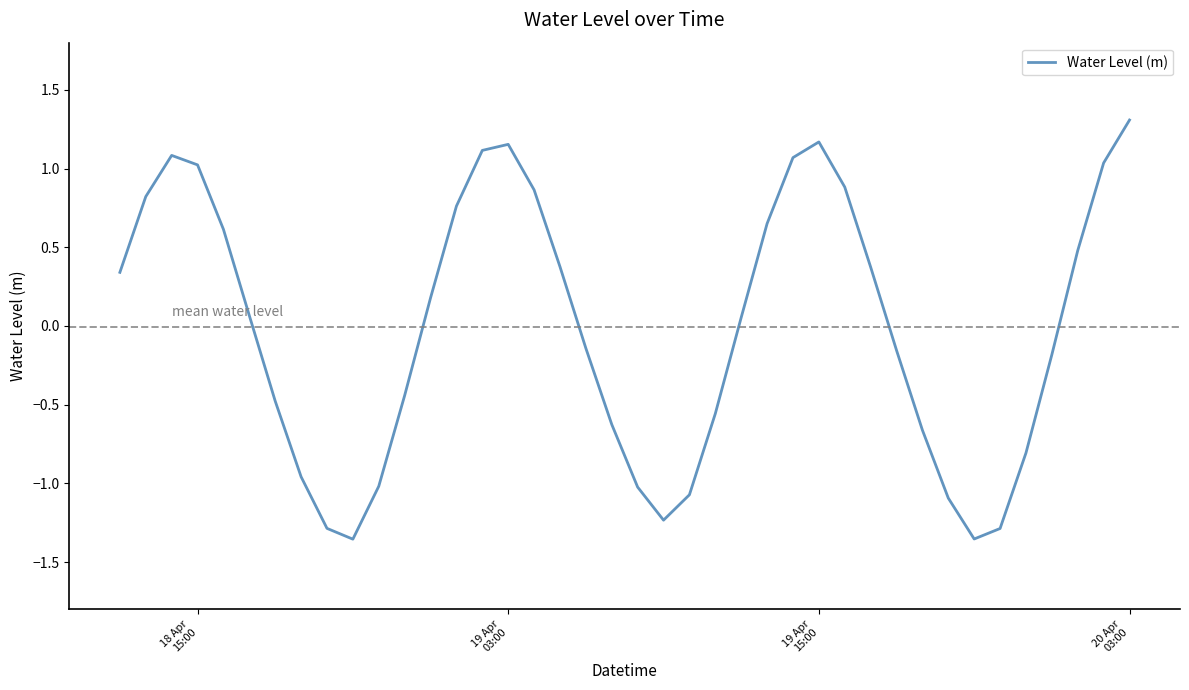

What is the maximum value shown in the chart?

1.3